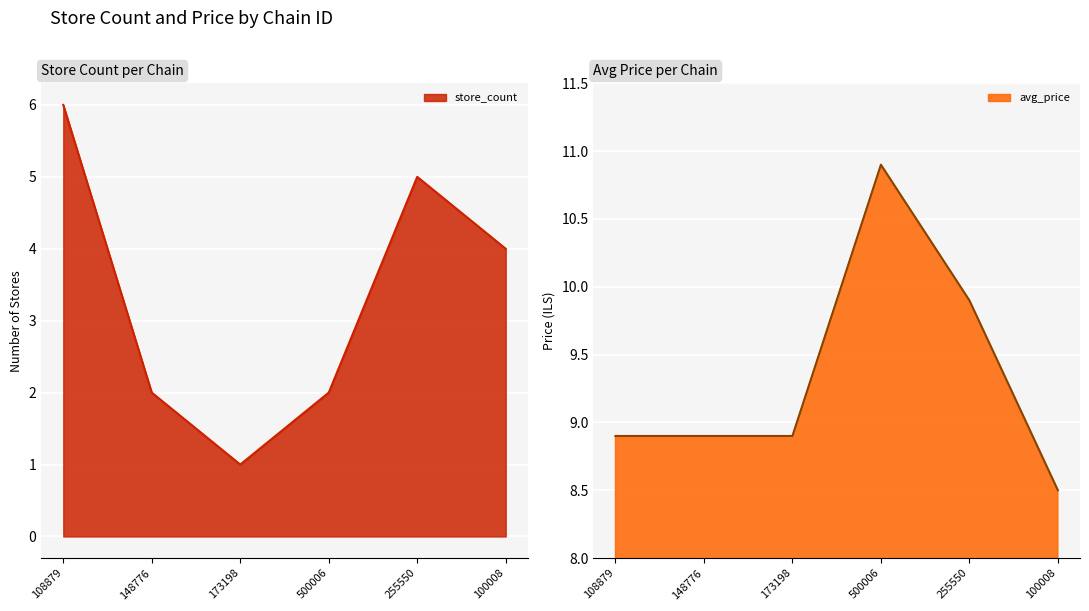

True or false: store_count and avg_price intersect in this chart.

False